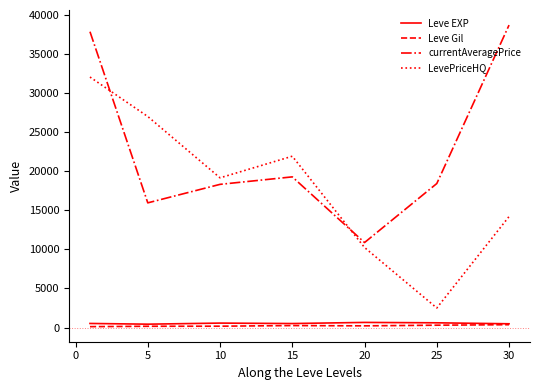

What is the greatest value displayed?

38700.0